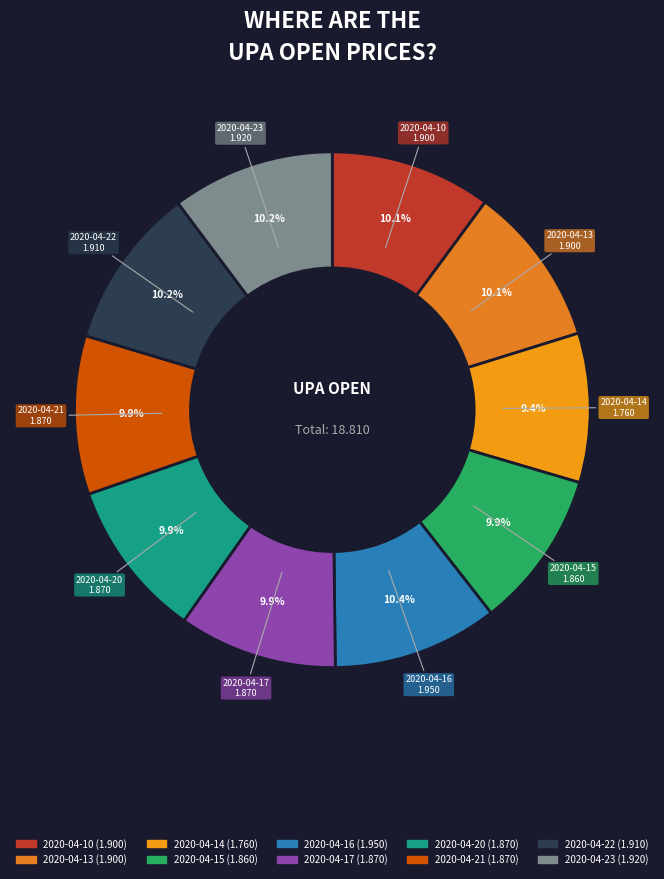

Is the sum of 2020-04-13 and 2020-04-10 greater than half?

No